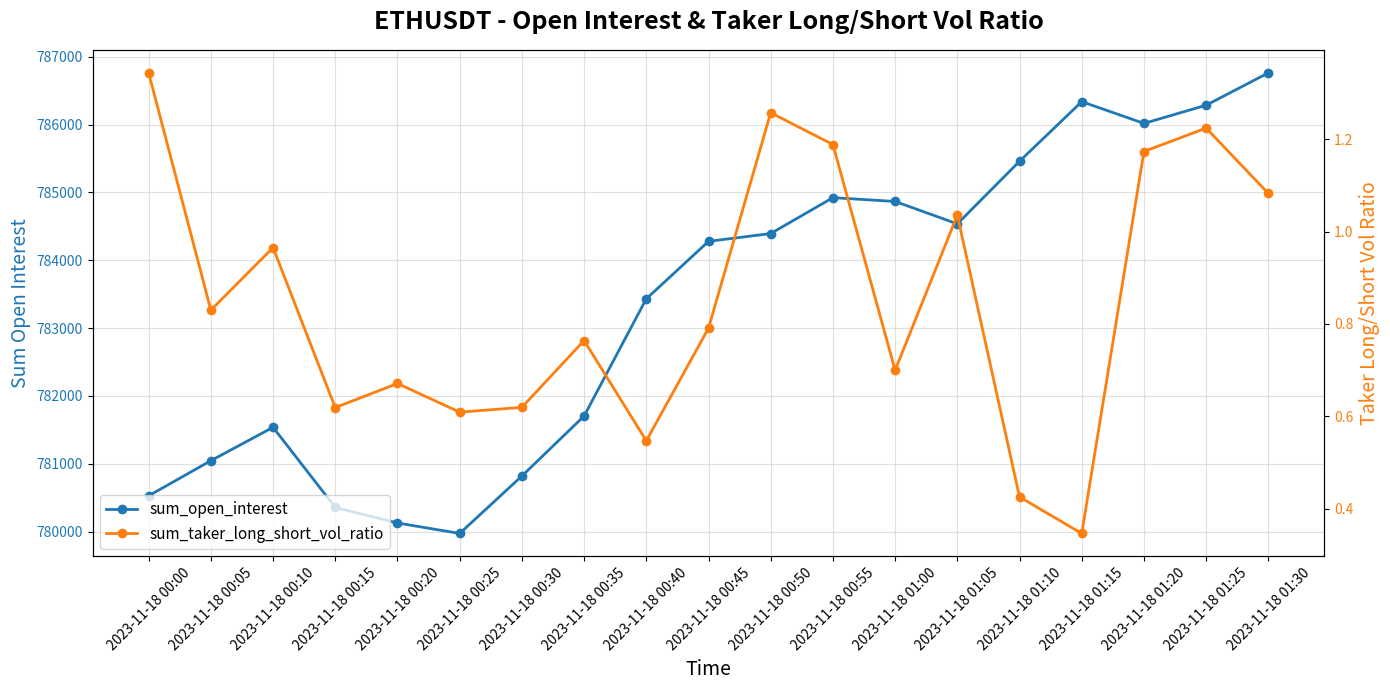

Rank the categories by sum_taker_long_short_vol_ratio value from lowest to highest.

2023-11-18 01:15, 2023-11-18 01:10, 2023-11-18 00:40, 2023-11-18 00:25, 2023-11-18 00:15, 2023-11-18 00:30, 2023-11-18 00:20, 2023-11-18 01:00, 2023-11-18 00:35, 2023-11-18 00:45, 2023-11-18 00:05, 2023-11-18 00:10, 2023-11-18 01:05, 2023-11-18 01:30, 2023-11-18 01:20, 2023-11-18 00:55, 2023-11-18 01:25, 2023-11-18 00:50, 2023-11-18 00:00